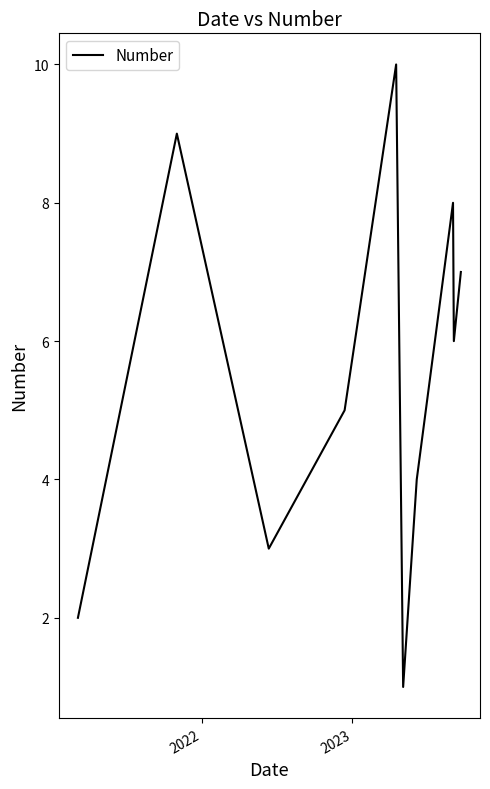

What is the greatest value displayed?

10